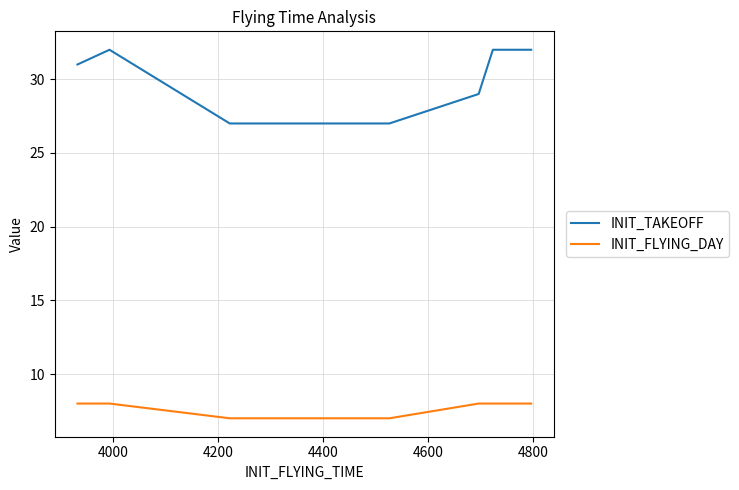

Rank the series by their average value, from highest to lowest.

INIT_TAKEOFF, INIT_FLYING_DAY